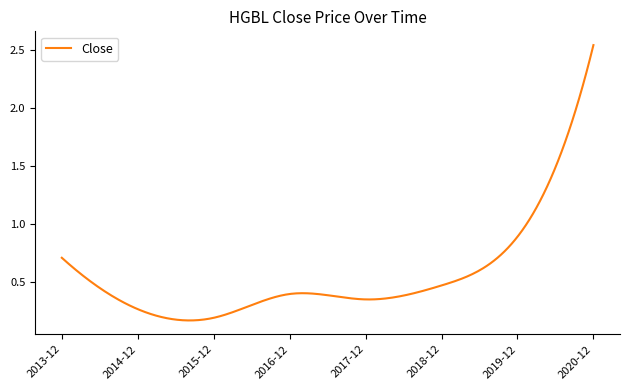

Is this an area chart (filled region under the line)?

No